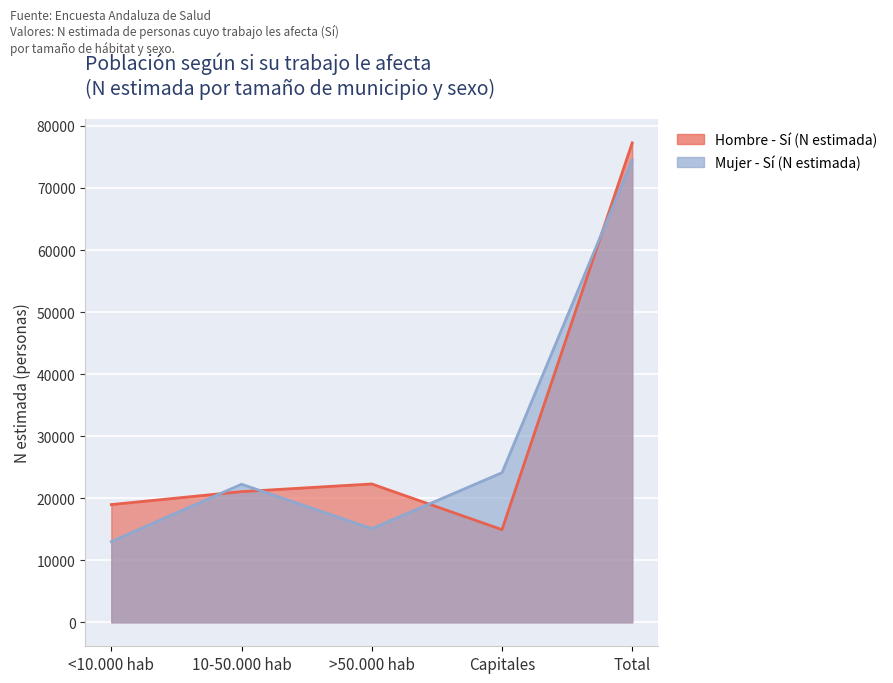

What are all the series names shown in the legend?

Hombre - Sí (N estimada), Mujer - Sí (N estimada)